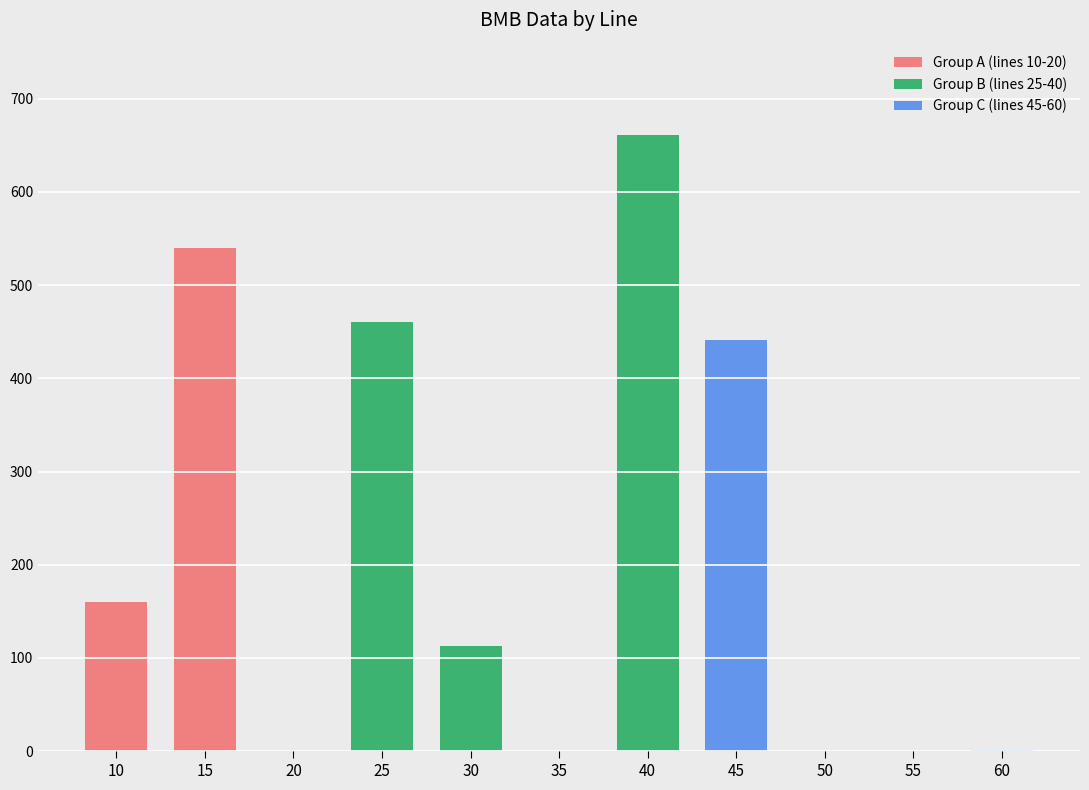

Where does the data first go above 113?

10